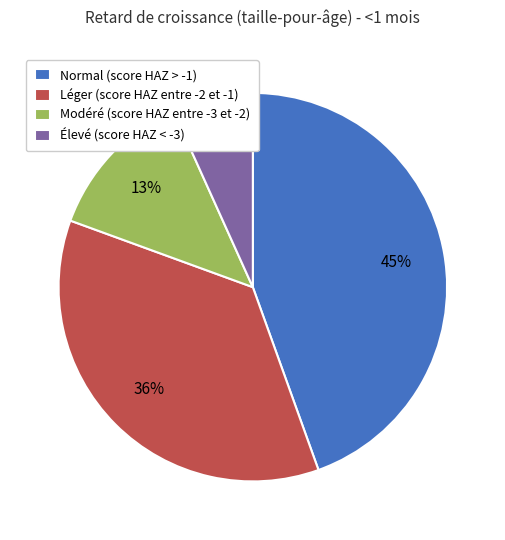

Which has a higher value, Élevé (score HAZ < -3) or Modéré (score HAZ entre -3 et -2)?

Modéré (score HAZ entre -3 et -2)